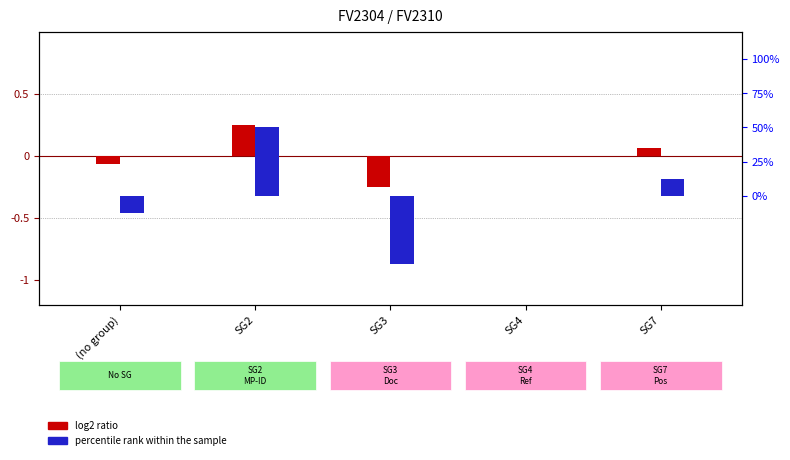

How many groups of bars are there?

5